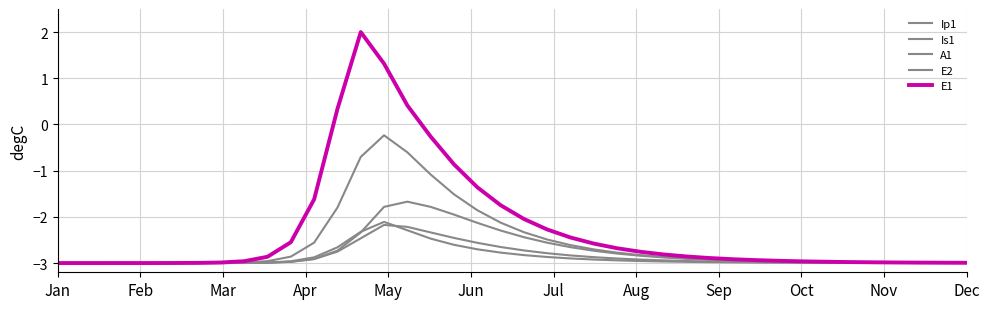

How many lines are shown in the chart?

5